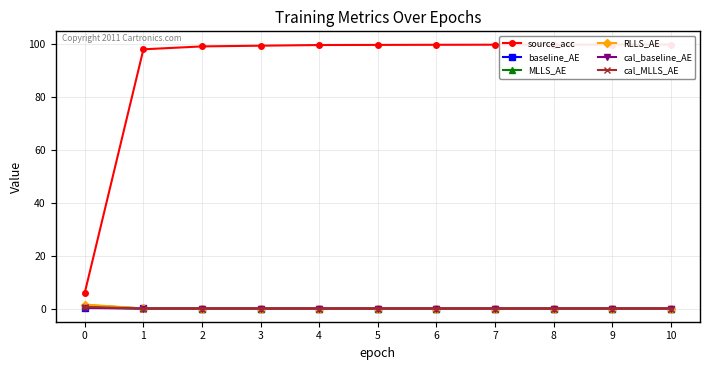

True or false: source_acc has more than 0 interior local peaks.

False